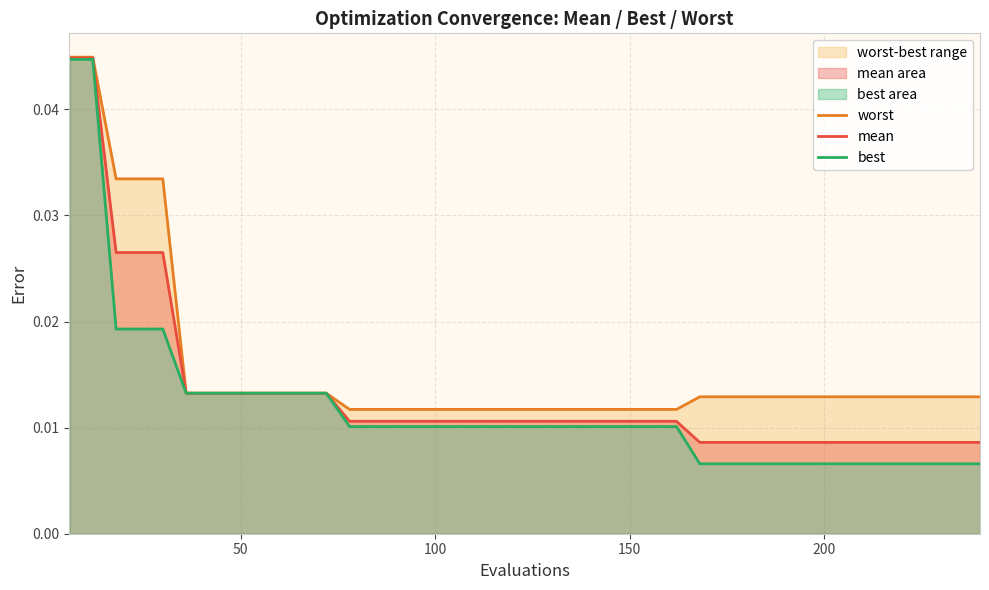

True or false: mean and best intersect in this chart.

False